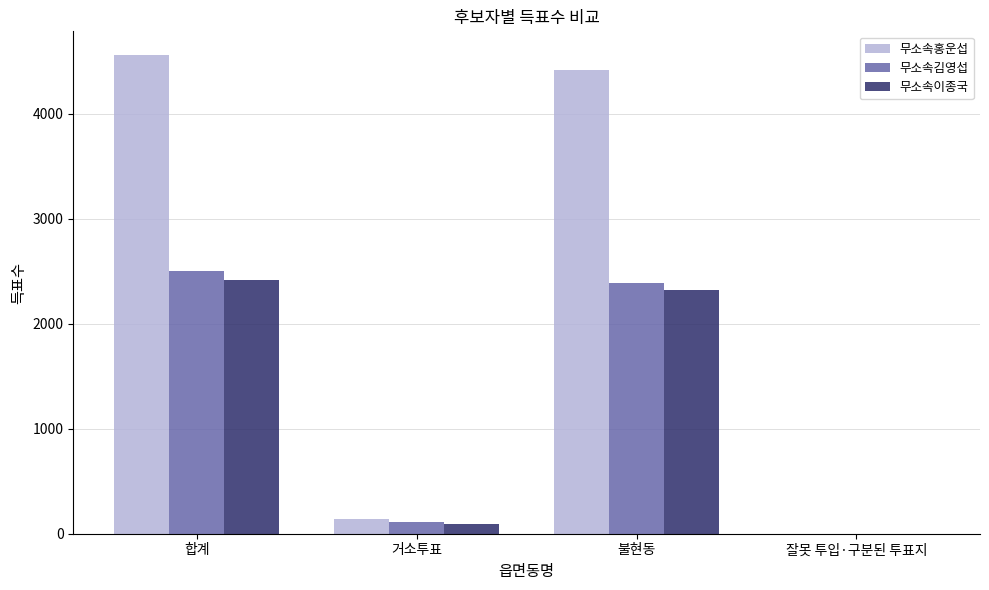

Are the bars horizontal?

No